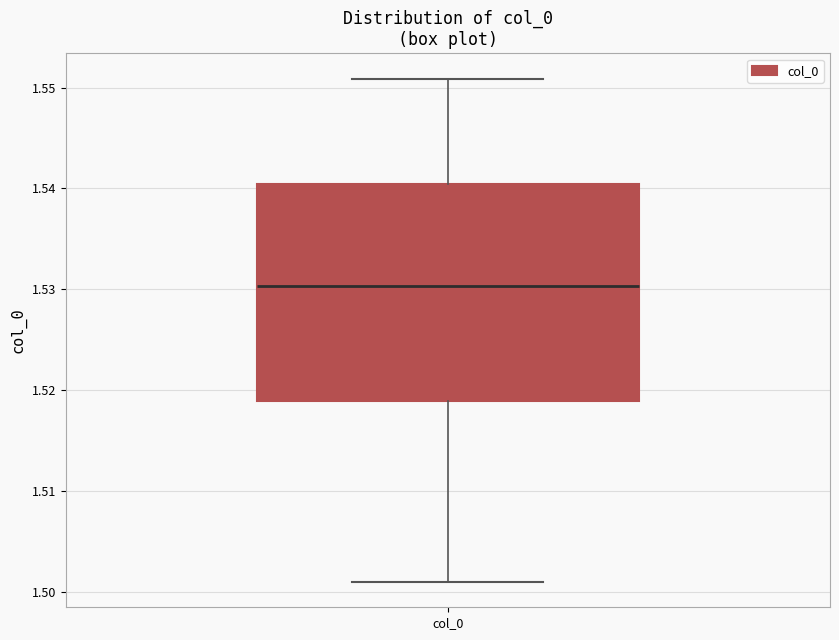

Where is the upper edge of the box for col_0 on the y-axis? The values are not printed on the chart, so give them approximately, as read against the axis.

1.540